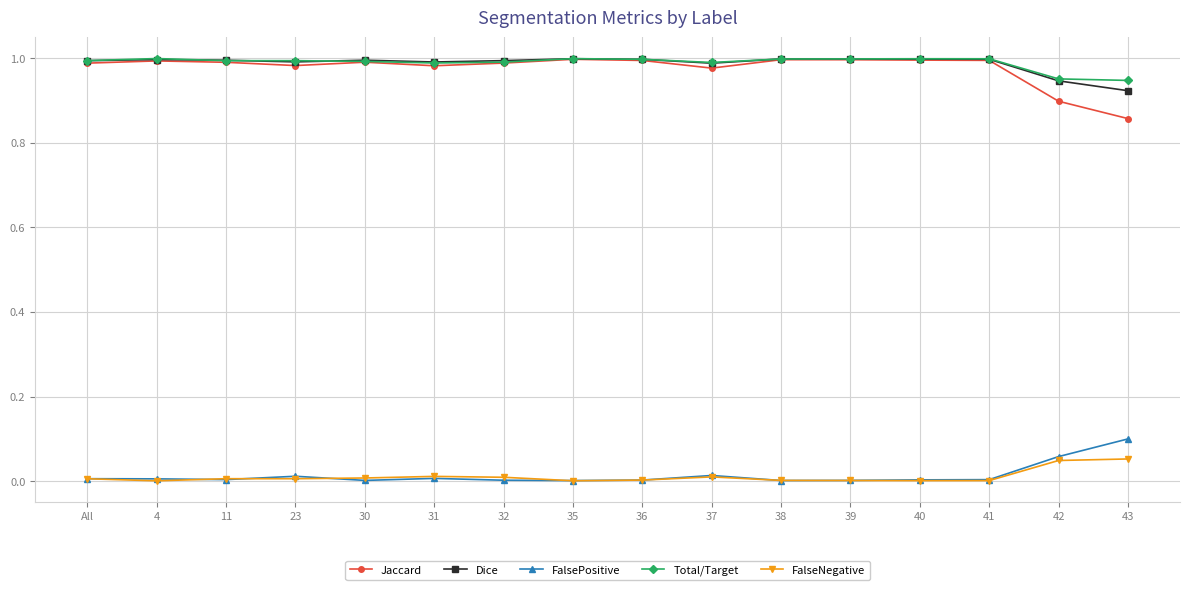

Is the value of FalsePositive at 23 greater than the value of Total/Target at 37?

No